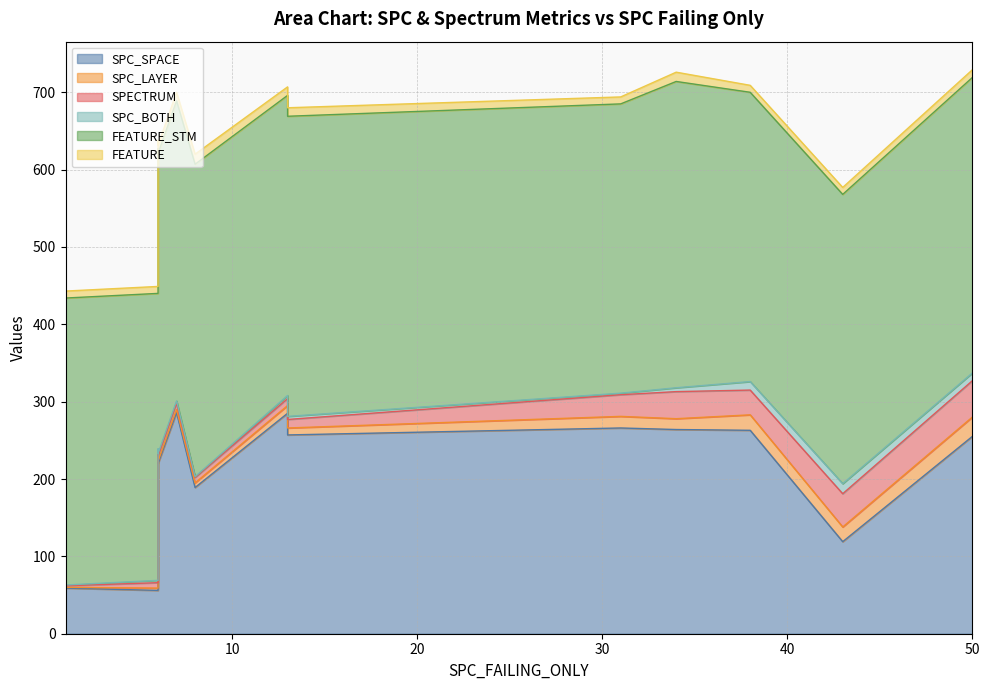

What is the difference between the second highest and second lowest values in the SPECTRUM series?

36